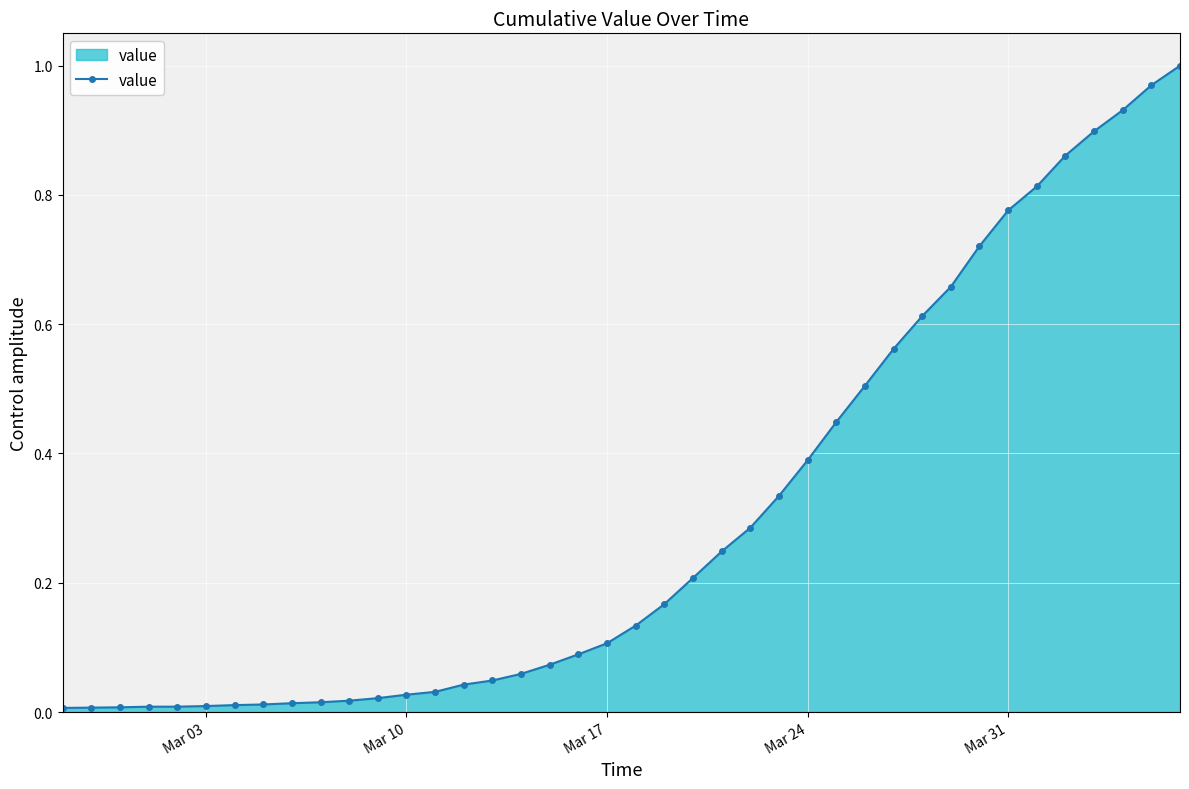

What is the sum of all values?

12.1